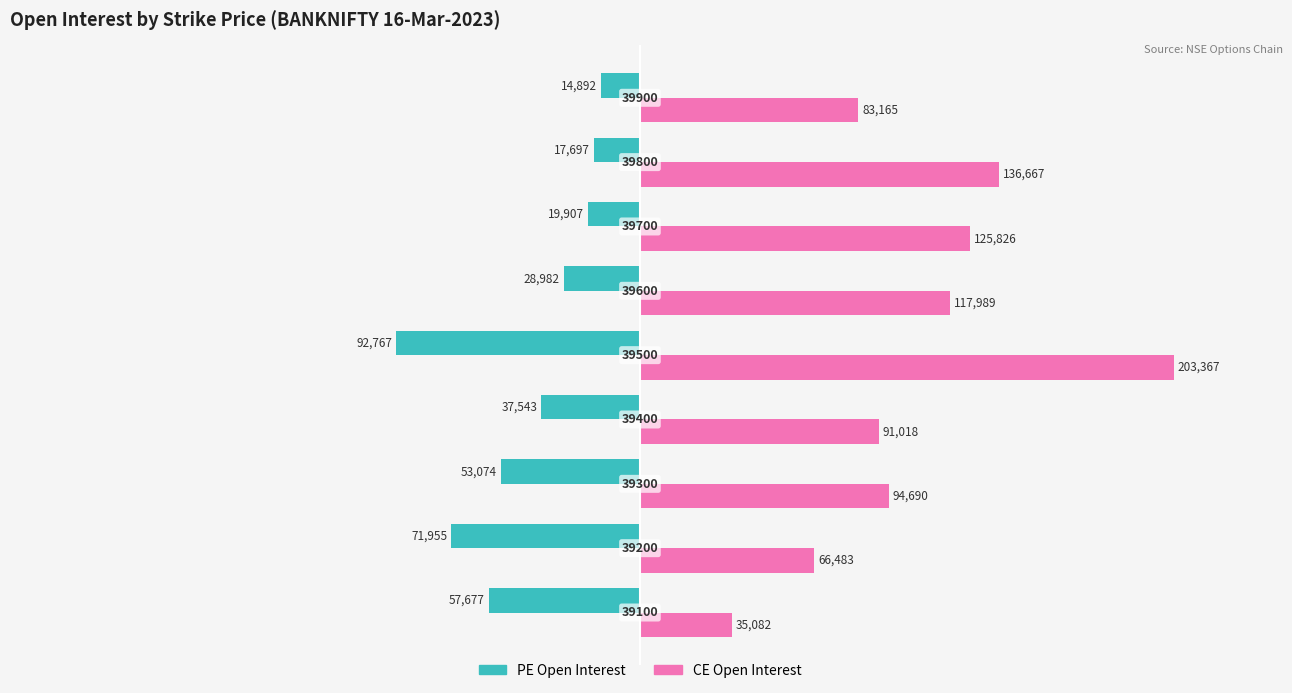

What are all the series names shown in the legend?

PE Open Interest, CE Open Interest